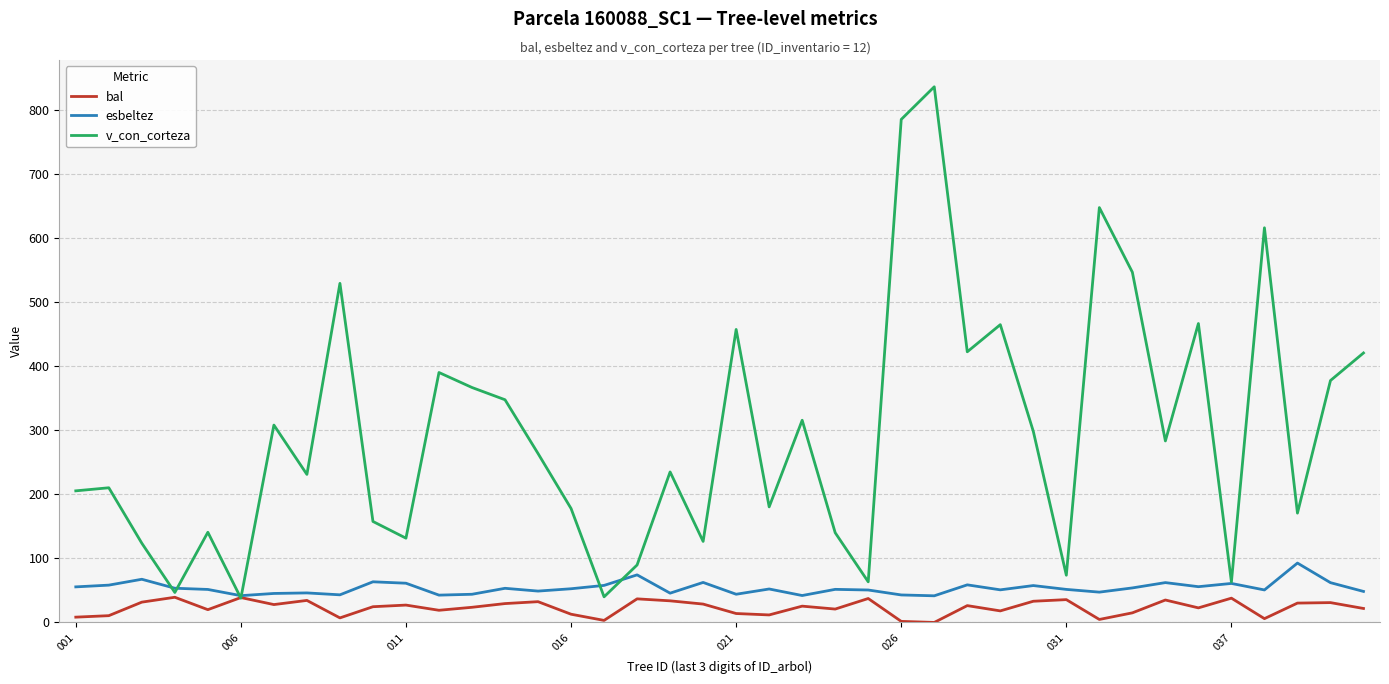

How many values in the v_con_corteza series exceed 263?

20